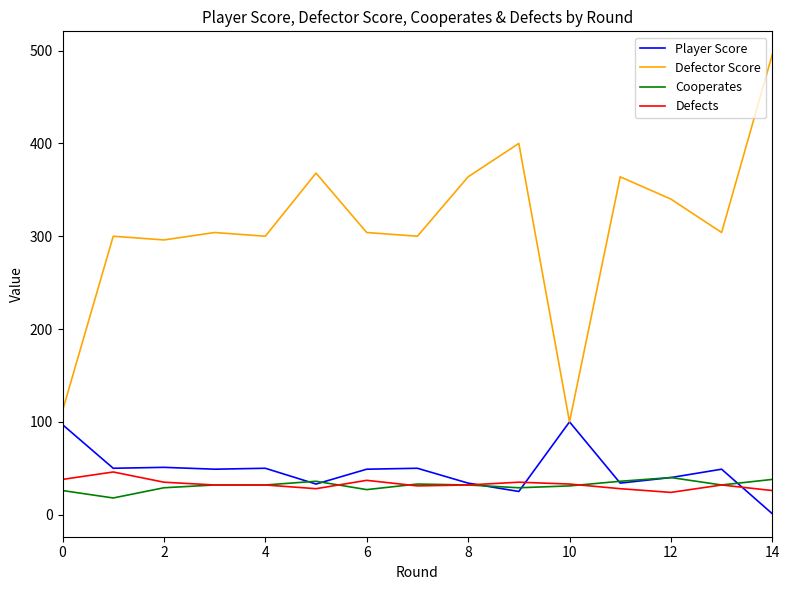

Which series has the largest range (max minus min)?

Defector Score